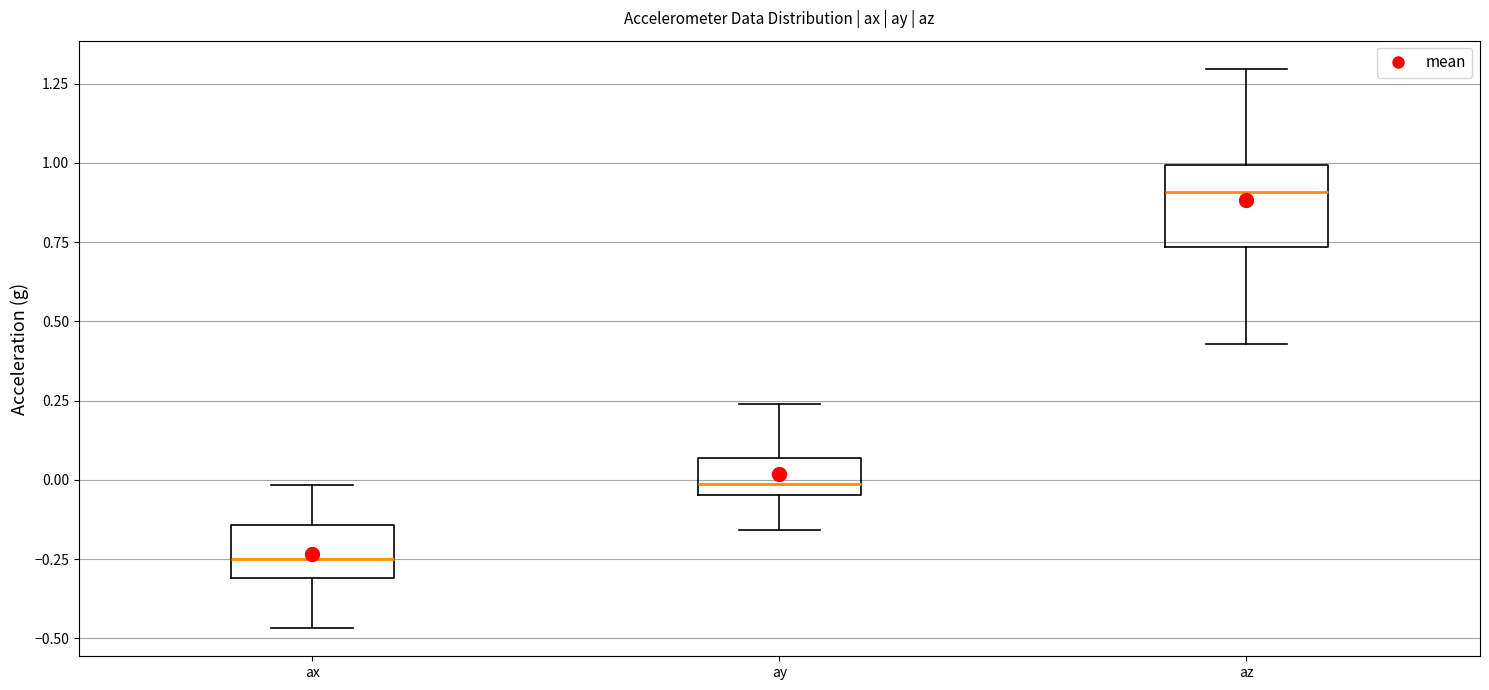

Reading left to right, read every box against the y-axis: the position of its median line, the range the box covers, and the ends of its whiskers. The values are not printed on the chart, so give them approximately, as read against the axis.

ax: median -0.25, box -0.30 to -0.15, whiskers -0.45 to 0.00
ay: median 0.00, box -0.05 to 0.05, whiskers -0.15 to 0.25
az: median 0.90, box 0.75 to 1.00, whiskers 0.45 to 1.30